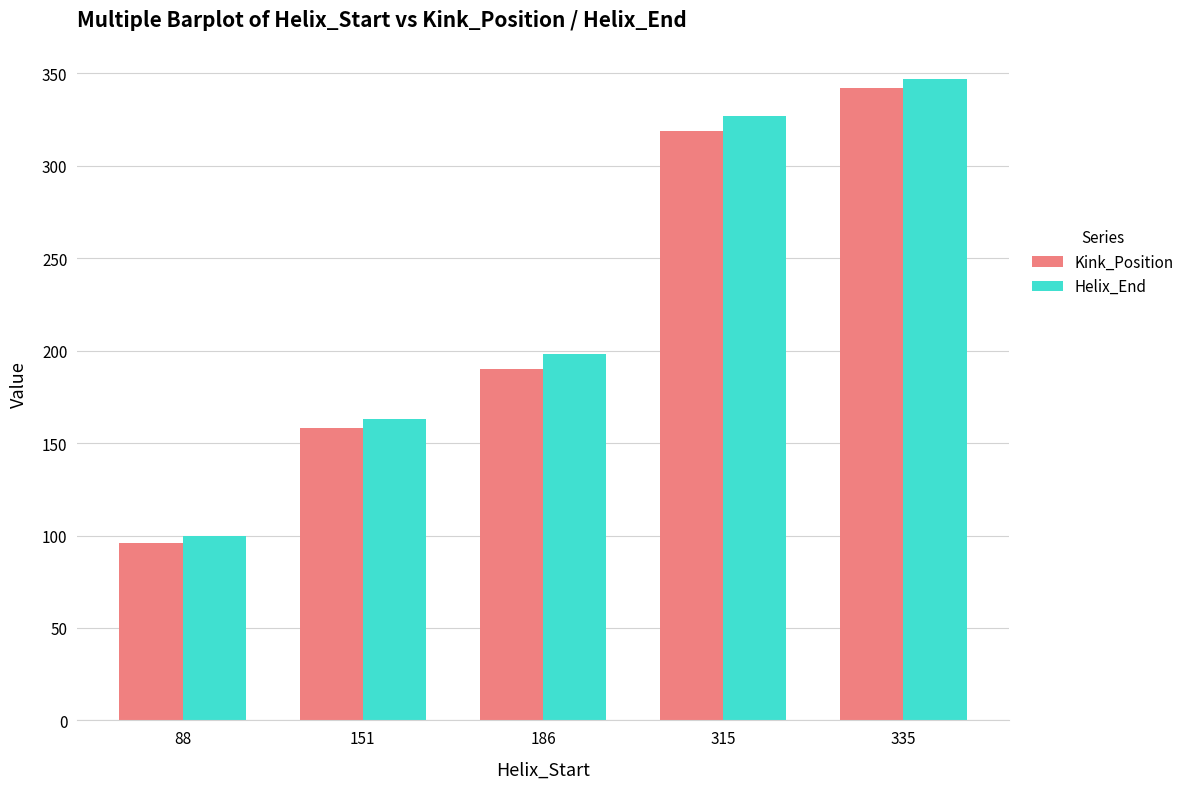

Reading left to right, extract all data points from this chart.

Kink_Position: 88=96	151=158	186=190	315=319	335=342
Helix_End: 88=100	151=163	186=198	315=327	335=347